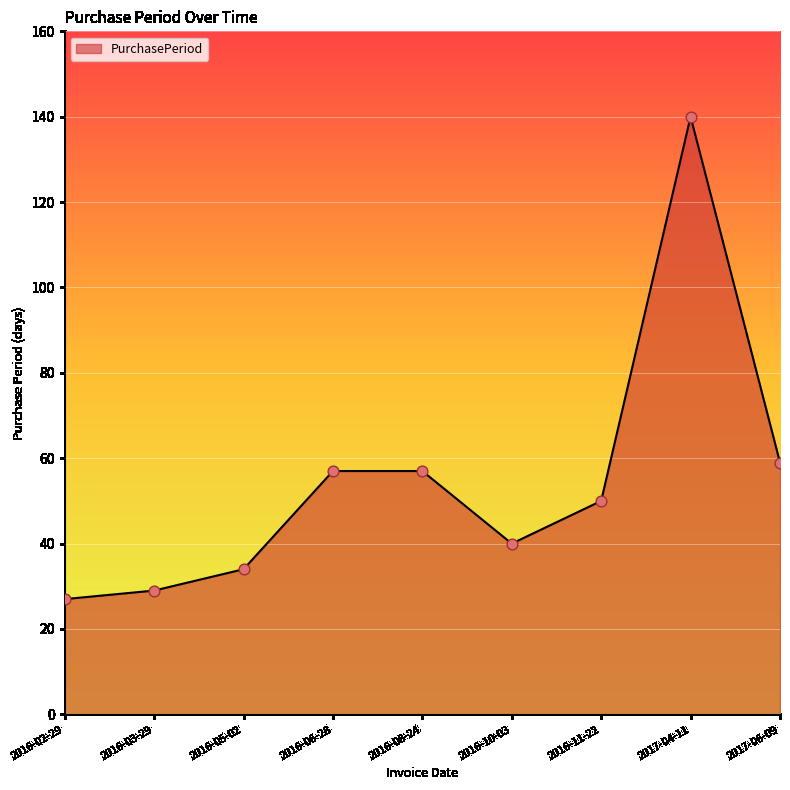

What is the change in value from 2016-05-02 to 2017-06-09?

+25